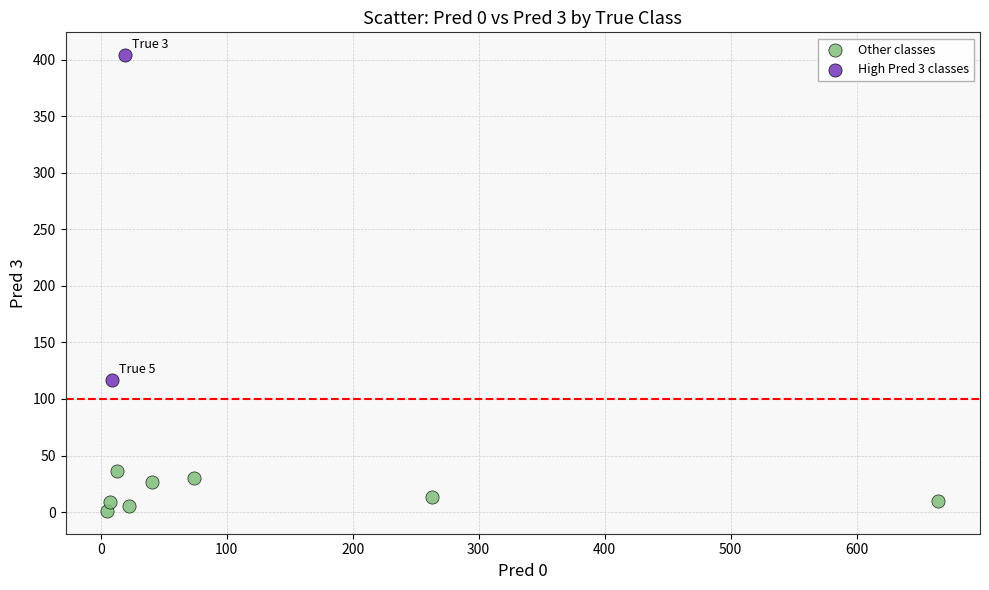

Which series contains the highest Y value?

High Pred 3 classes